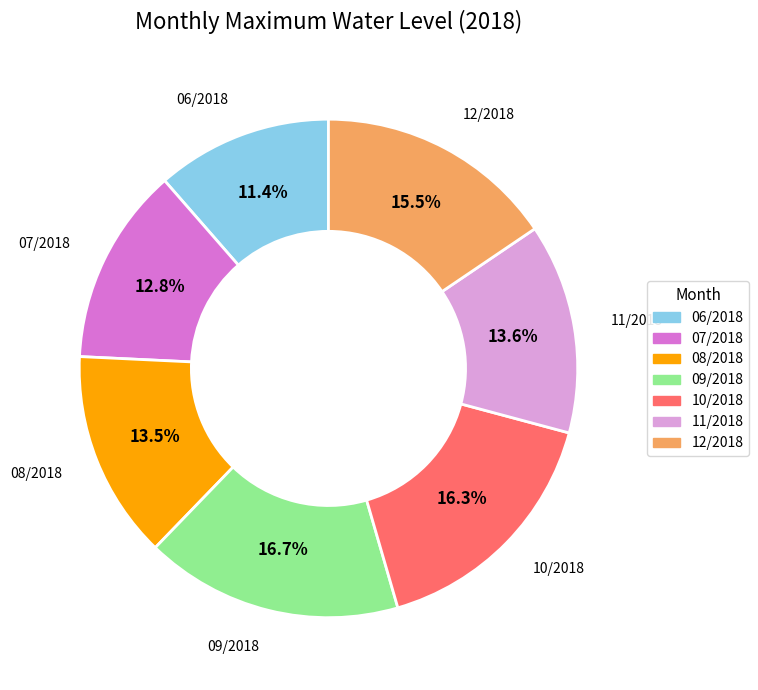

Which has a higher value, 11/2018 or 06/2018?

11/2018